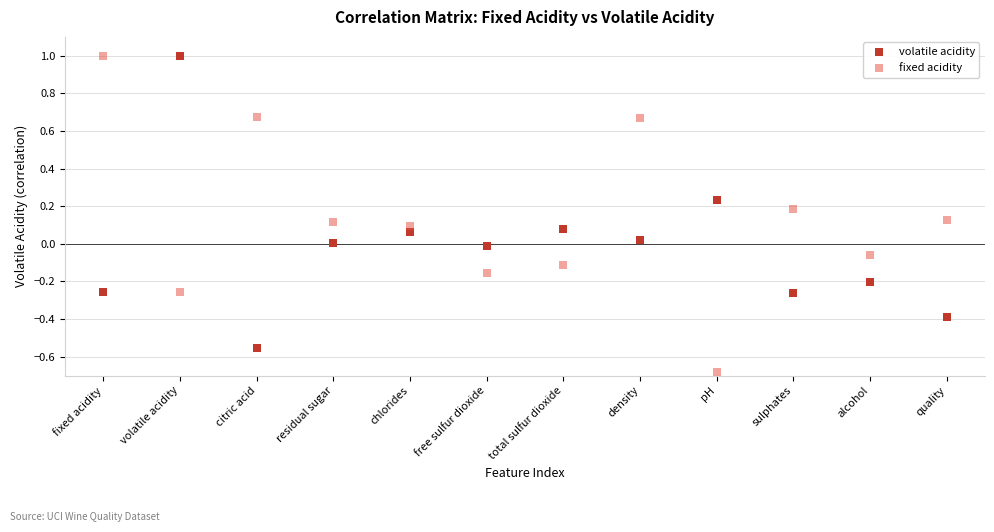

Which series contains the lowest Y value?

fixed acidity